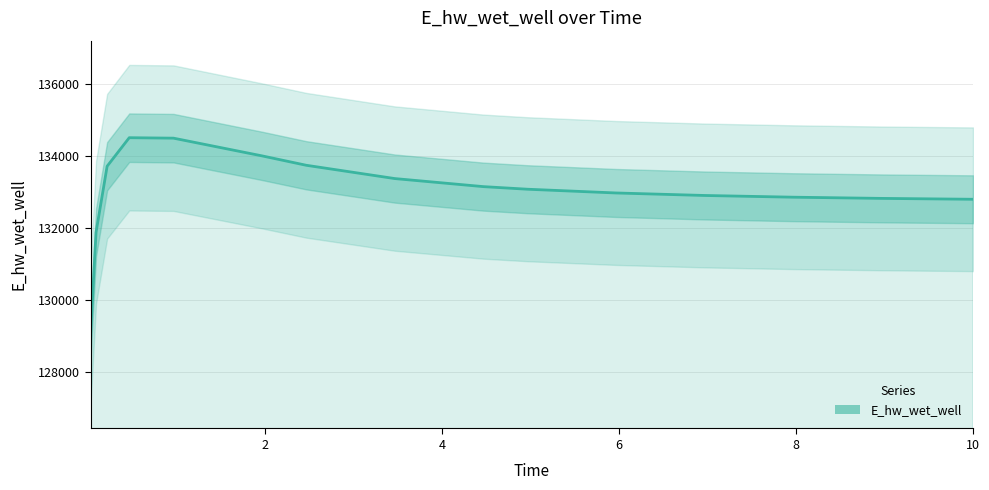

The value at 7 is 187326.8. True or false?

False